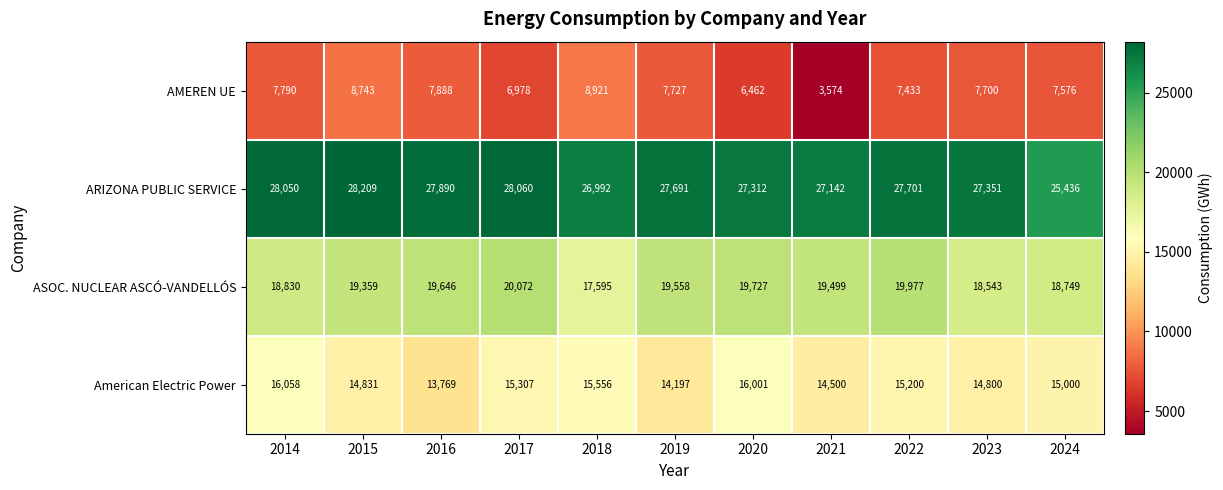

List the series in order of their peak value, lowest first.

AMEREN UE, American Electric Power, ASOC. NUCLEAR ASCÓ-VANDELLÓS, ARIZONA PUBLIC SERVICE